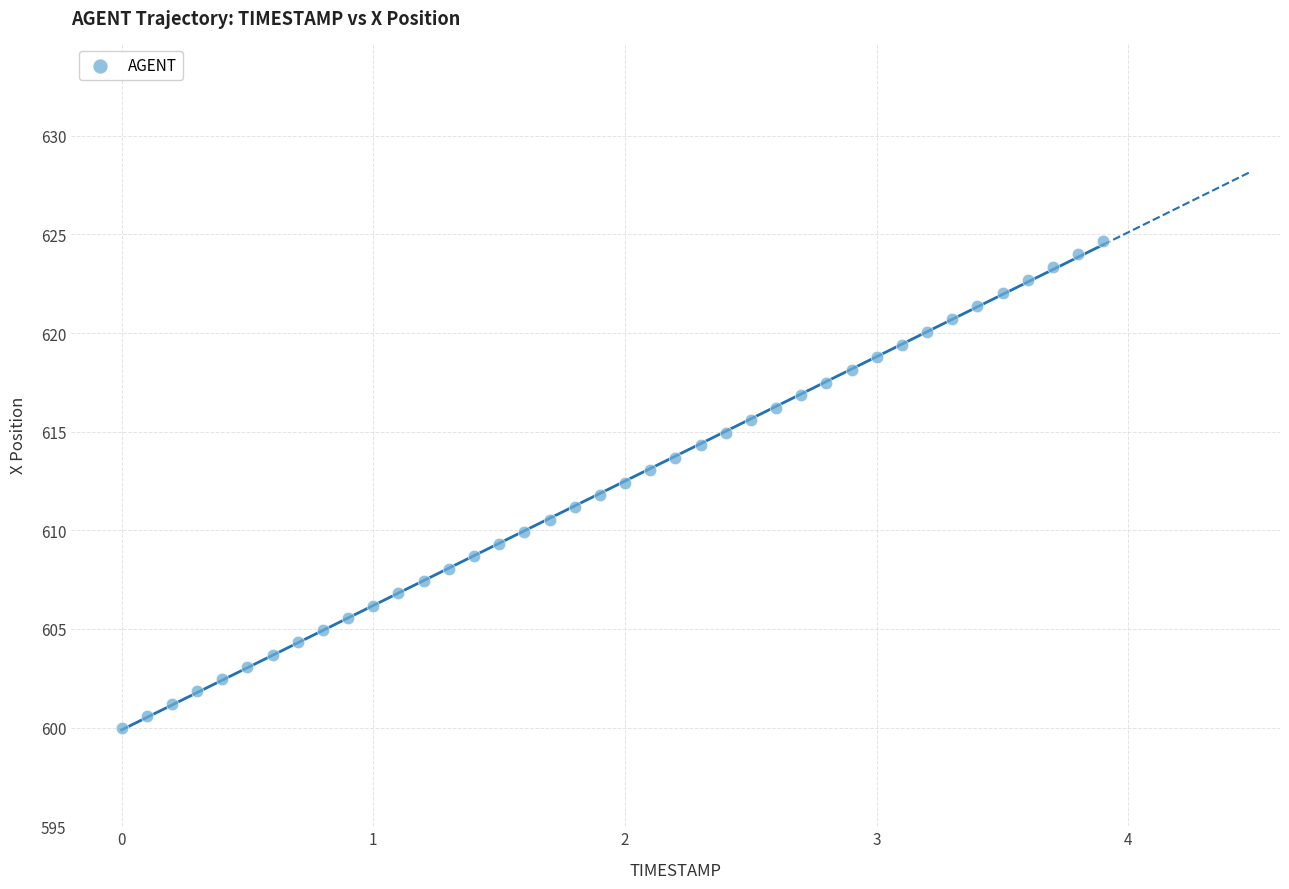

What is the range of X values (max minus min)?

3.9